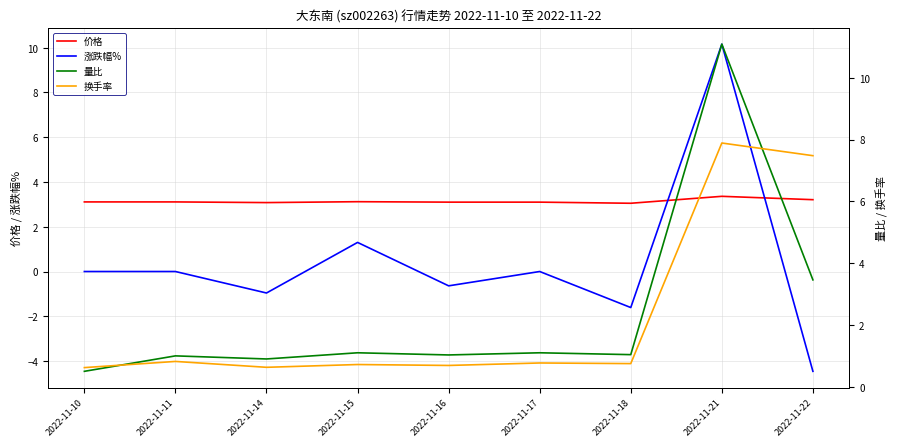

What are all the series names shown in the legend?

价格, 涨跌幅%, 量比, 换手率